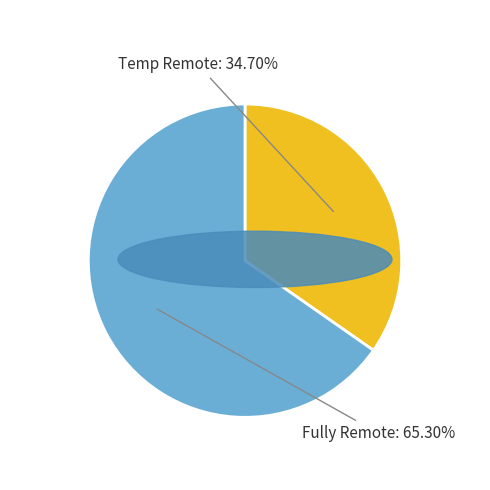

What is the largest slice in the pie chart?

Fully Remote